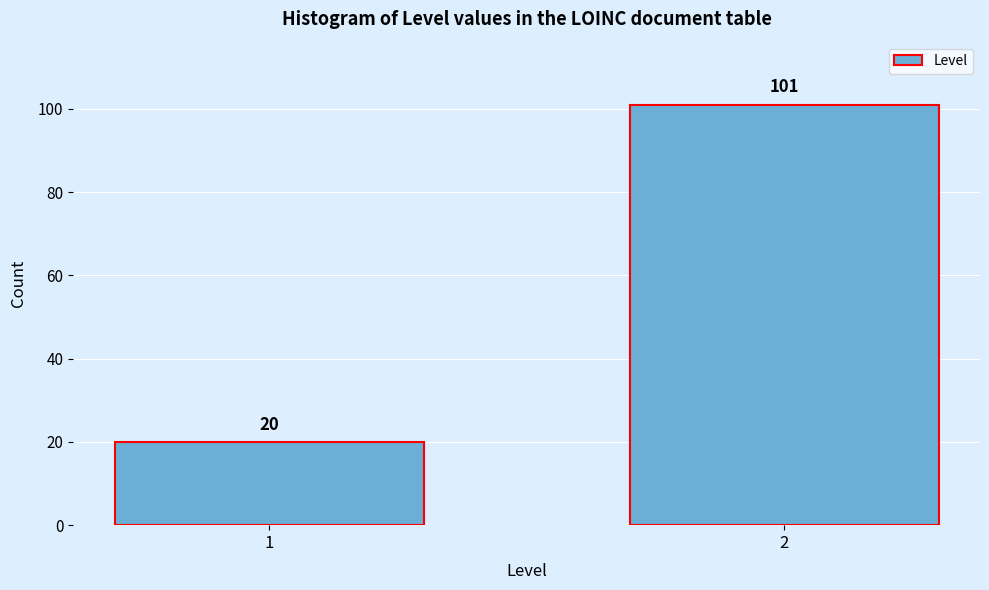

Reading right to left, what are all the values shown in this chart?

2=101	1=20